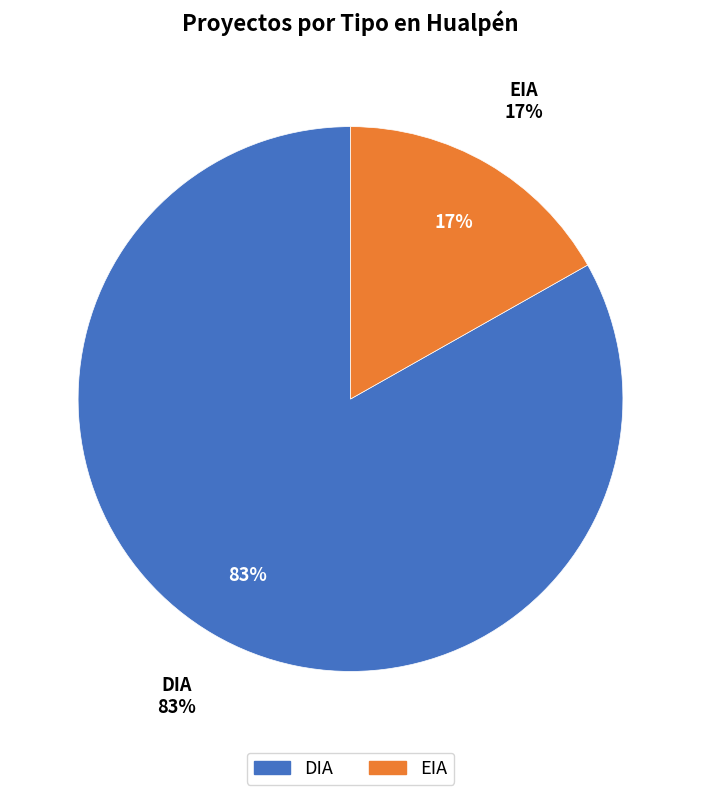

How many slices are in this pie chart?

2